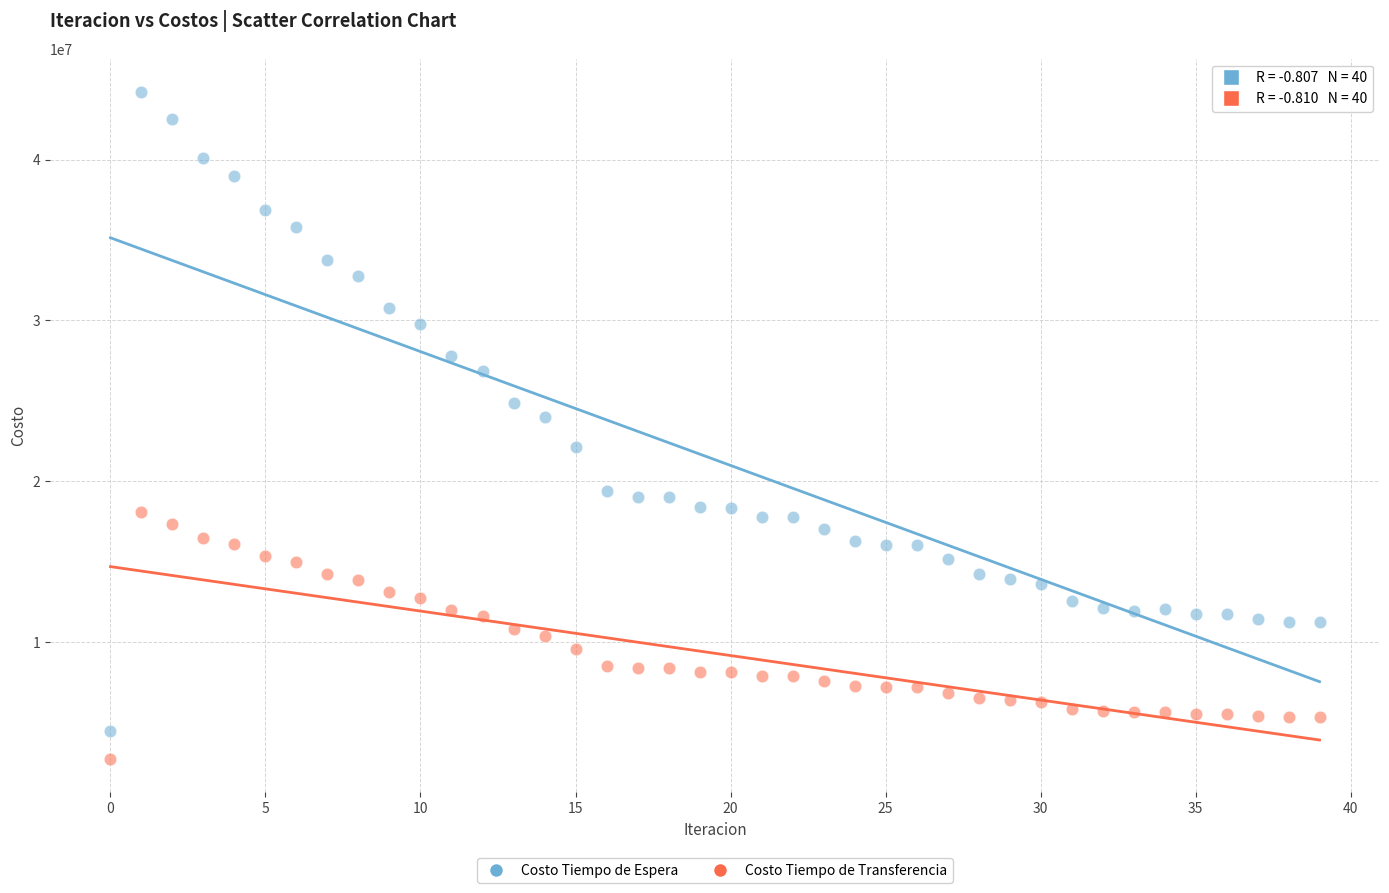

Across all data points, what is the range of Y values (max minus min)?

41497055.6